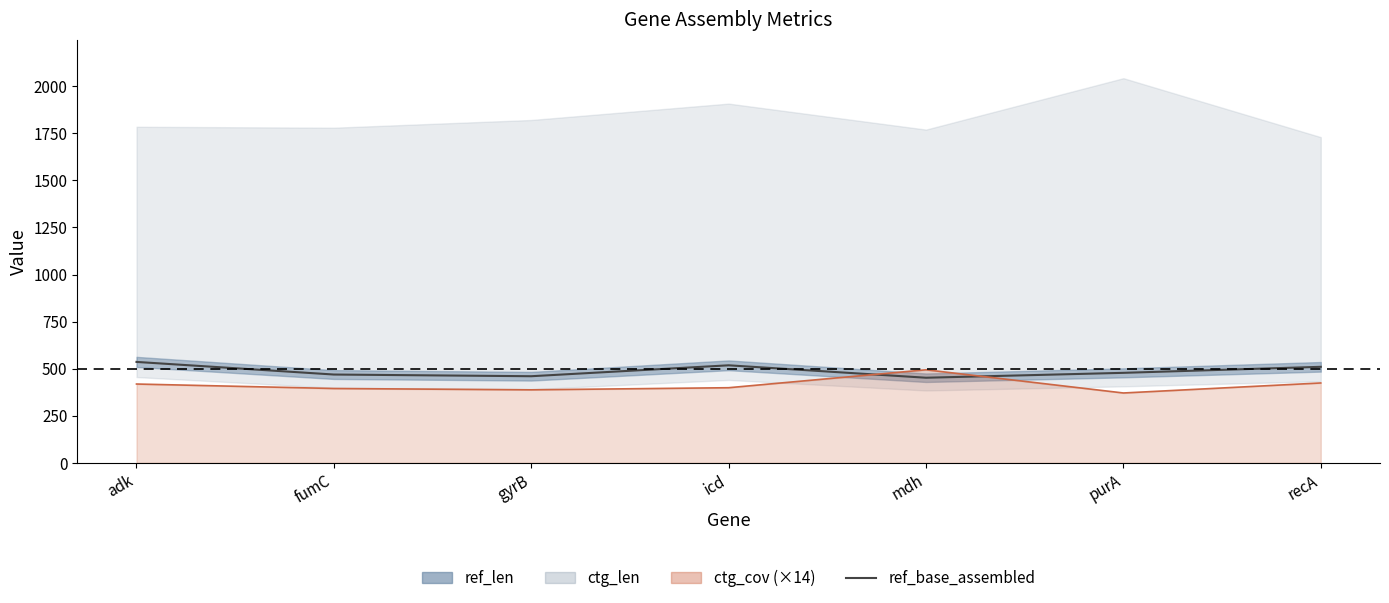

What position from the left is purA?

6